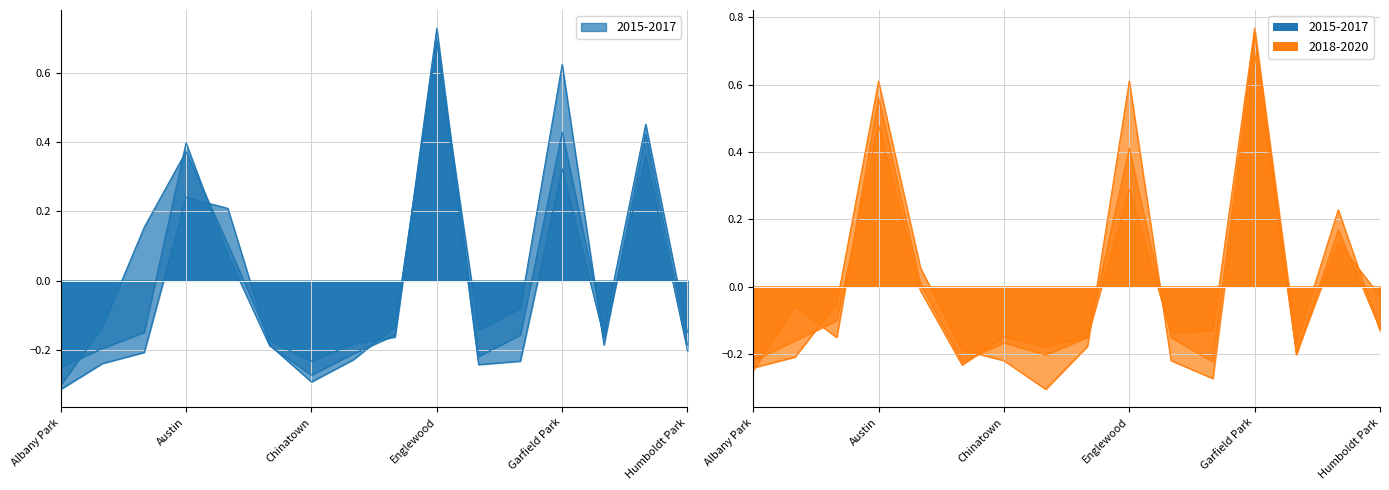

At which category does 2015 reach its first local valley?

Chinatown